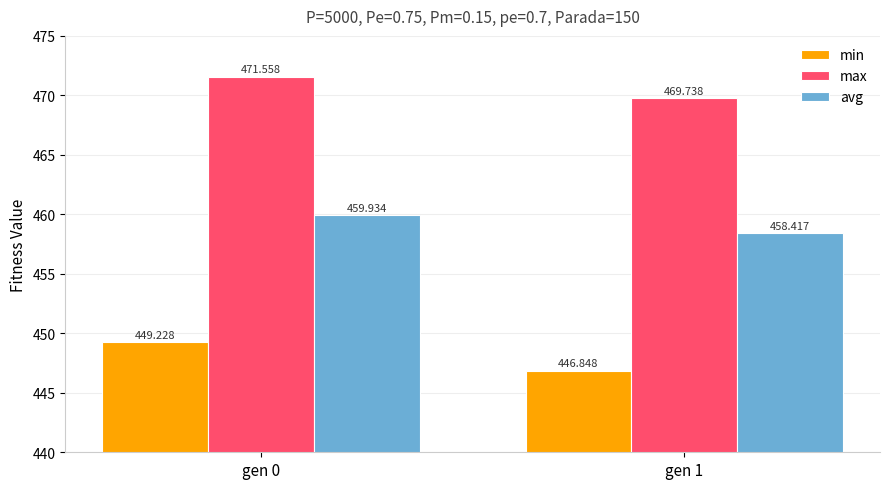

What is the total value across all series at gen 1?

1375.0